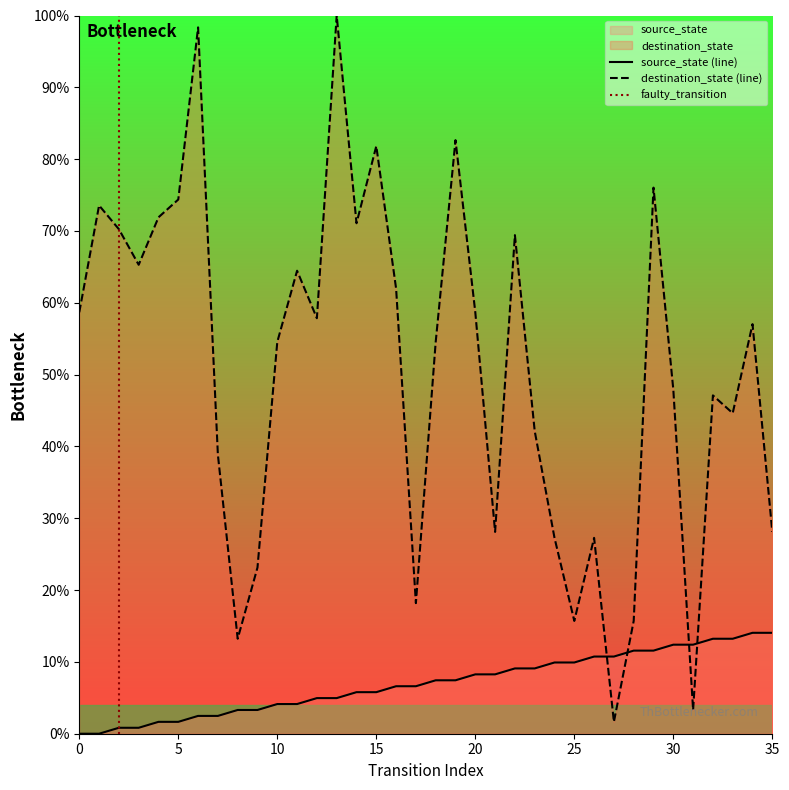

How many data points in source_state are less than 7?

18